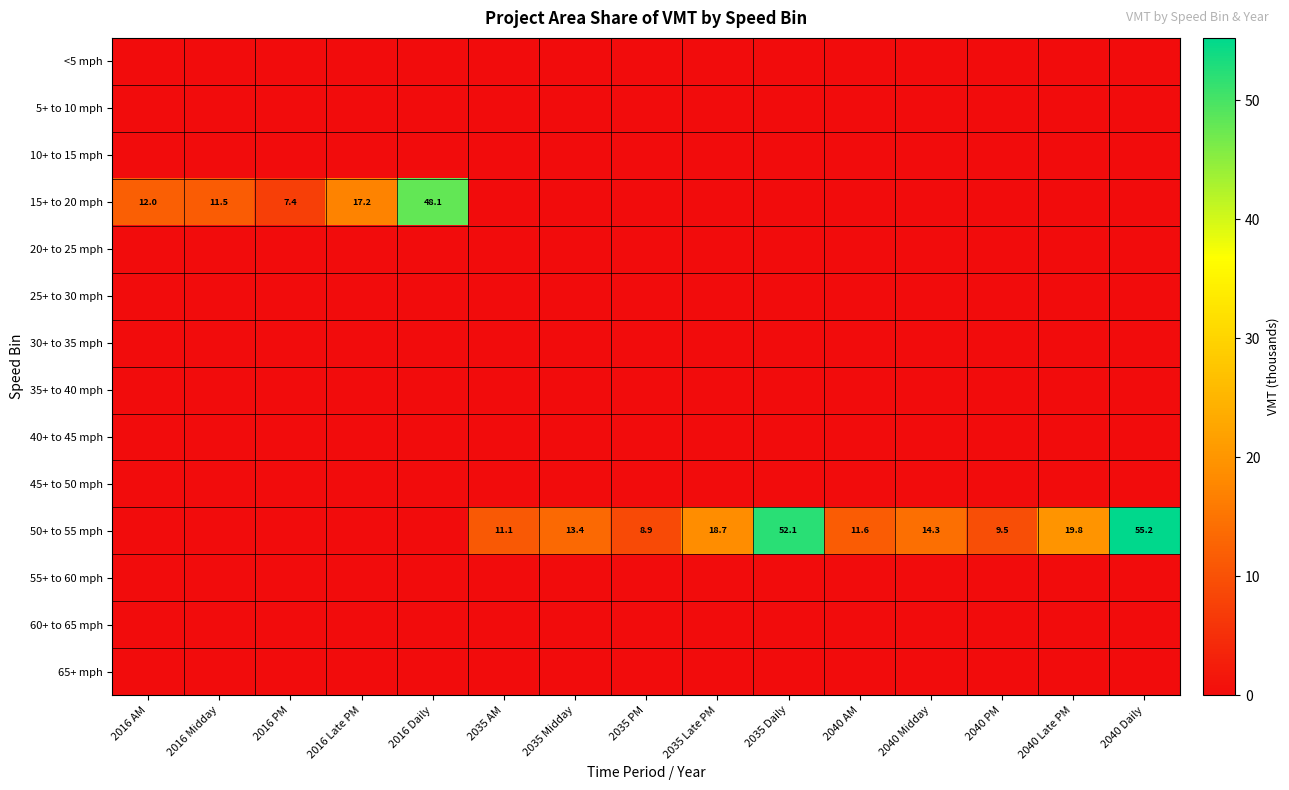

Rank the categories by 60+ to 65 mph value from lowest to highest.

2016 AM, 2016 Midday, 2016 PM, 2016 Late PM, 2016 Daily, 2035 AM, 2035 Midday, 2035 PM, 2035 Late PM, 2035 Daily, 2040 AM, 2040 Midday, 2040 PM, 2040 Late PM, 2040 Daily